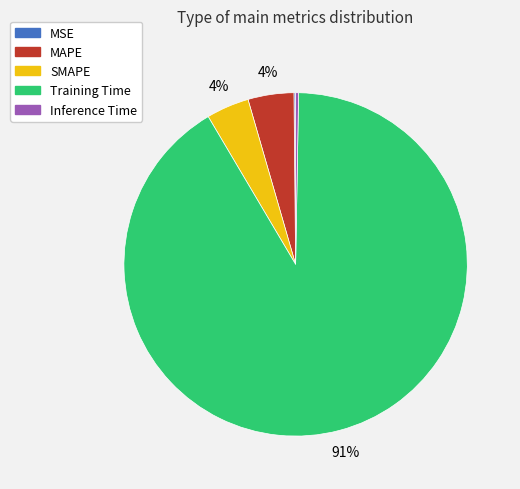

Is Training Time the majority of the pie?

Yes